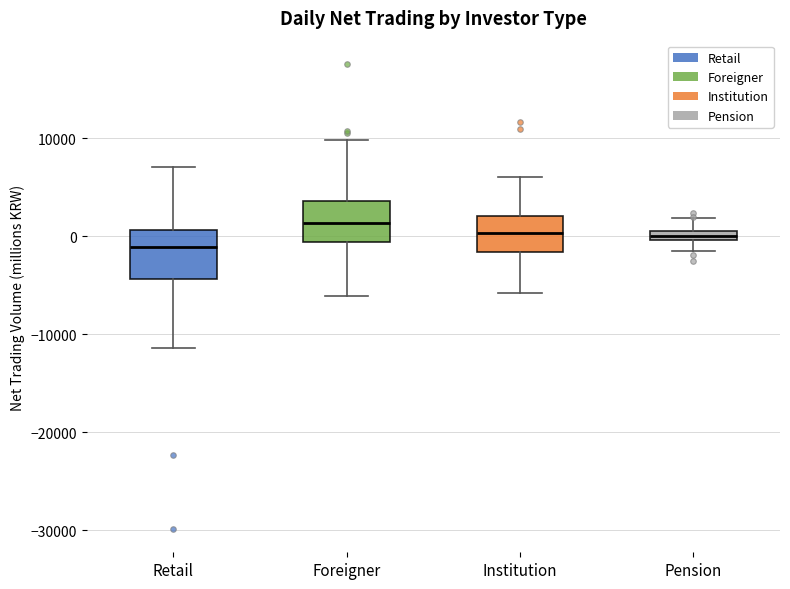

Where does the lower whisker of the box for Pension end on the y-axis? The values are not printed on the chart, so give them approximately, as read against the axis.

-1000